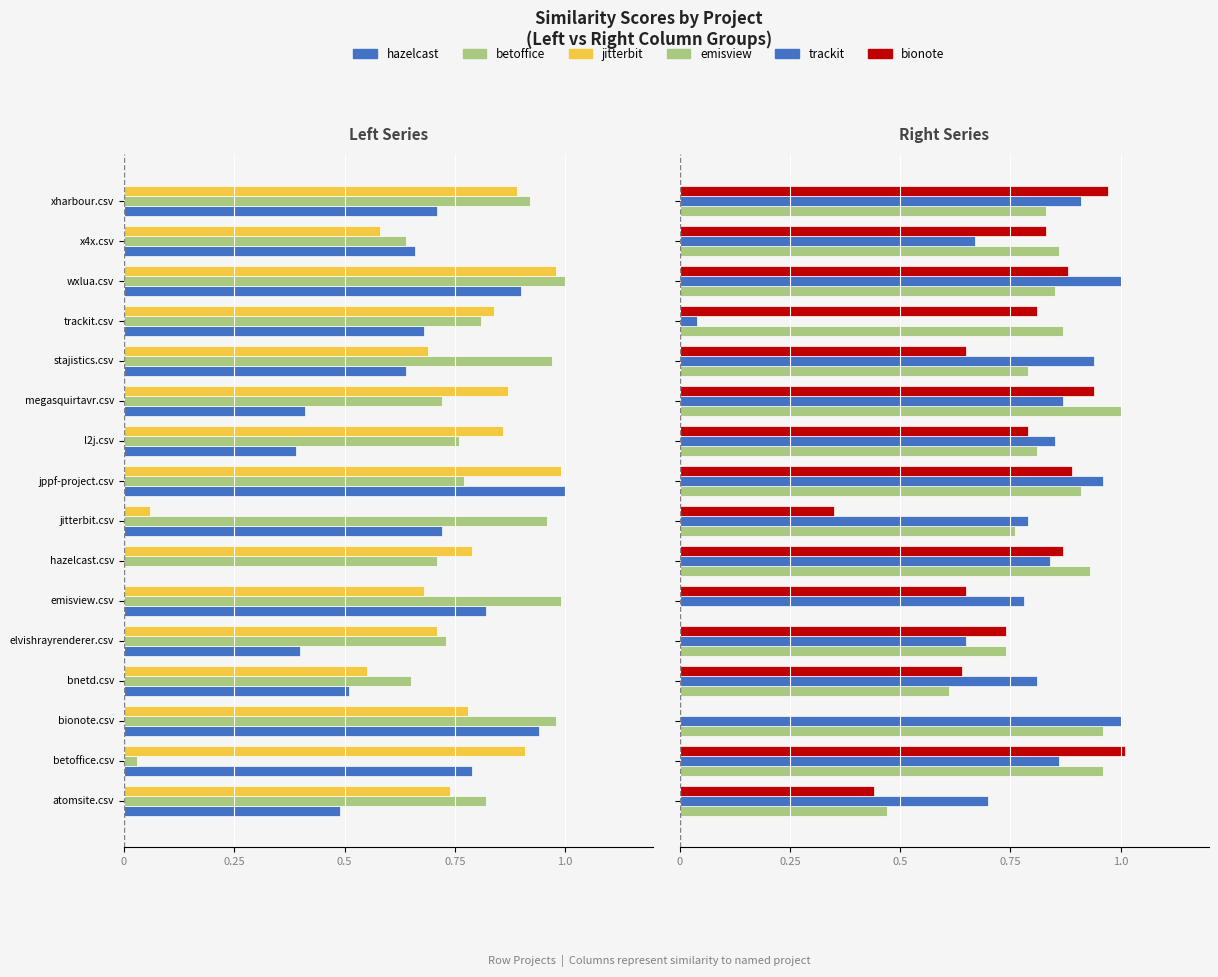

What is the average value of the trackit series?

0.8